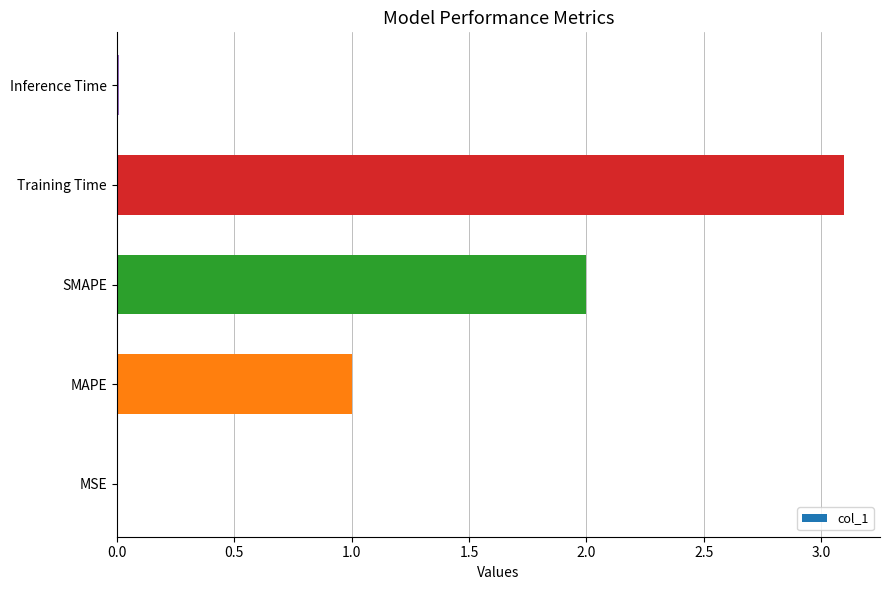

Approximately how many times larger is the value at MAPE compared to Training Time?

0.3